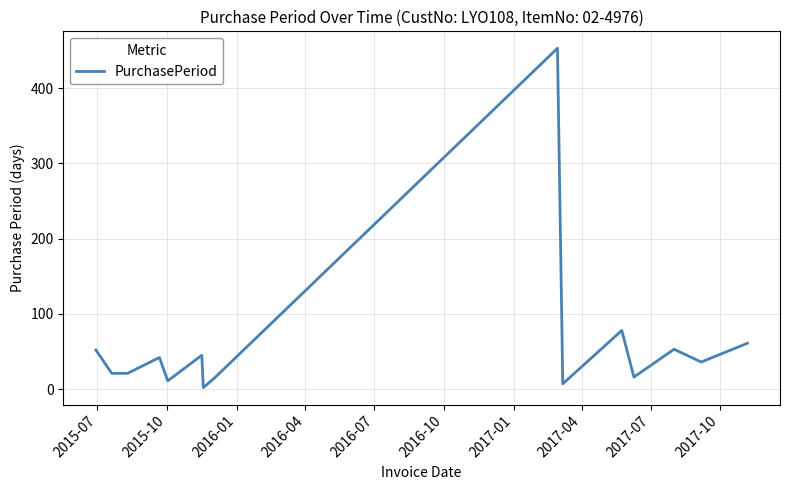

What is the sum of all values?

913